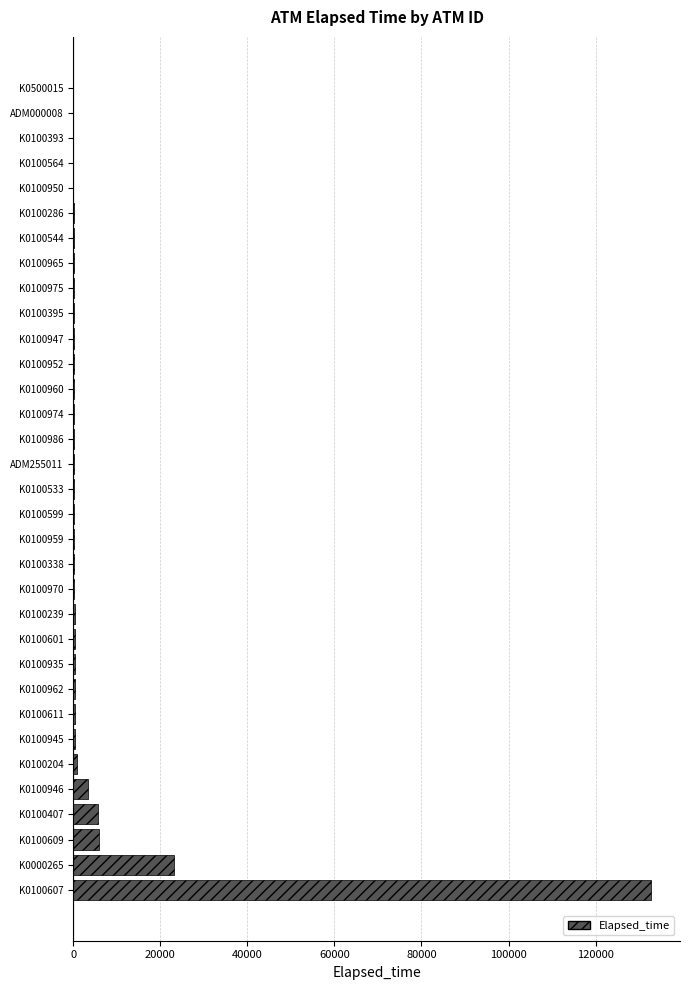

Is it true that the value at K0100607 is 132764?

True